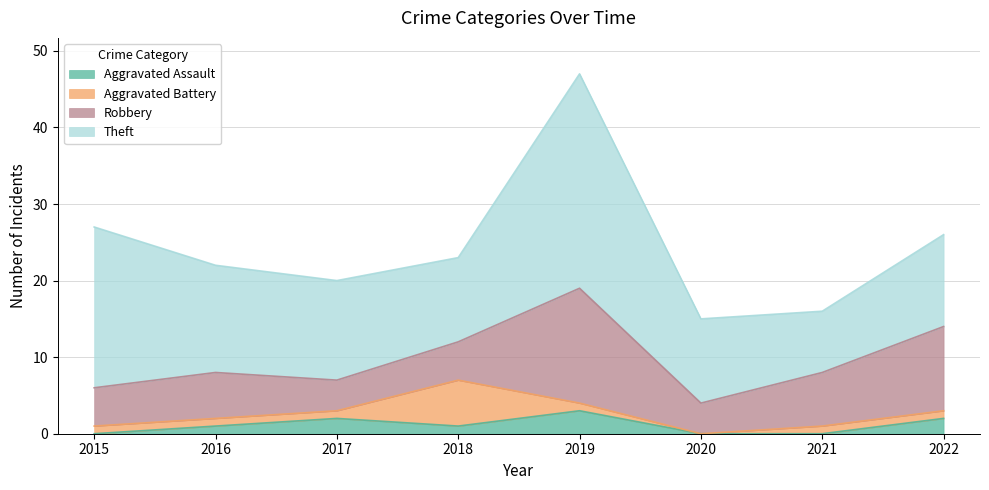

How many values in the Theft series are below 13?

4